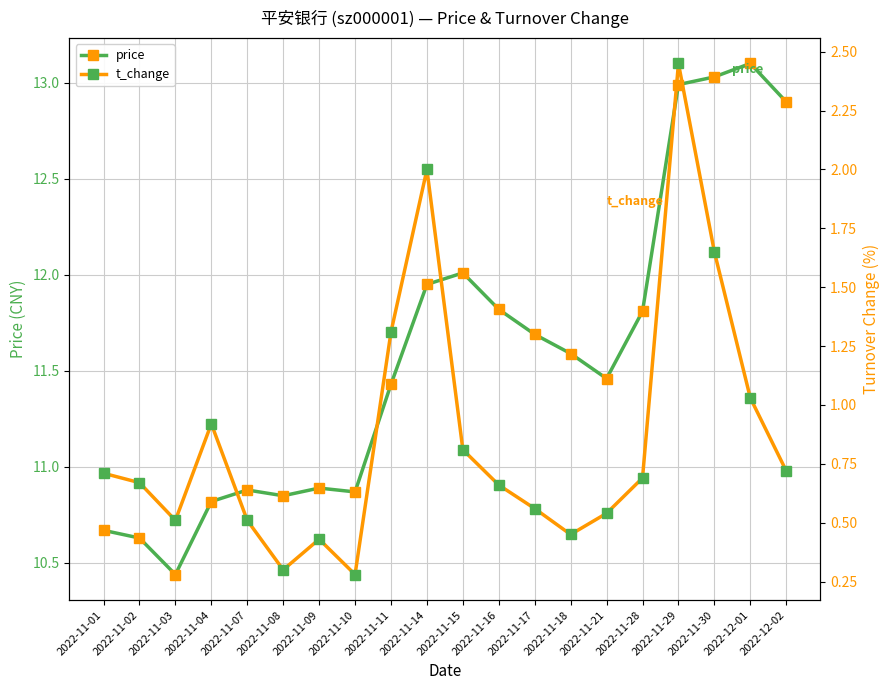

True or false: t_change and price intersect in this chart.

False